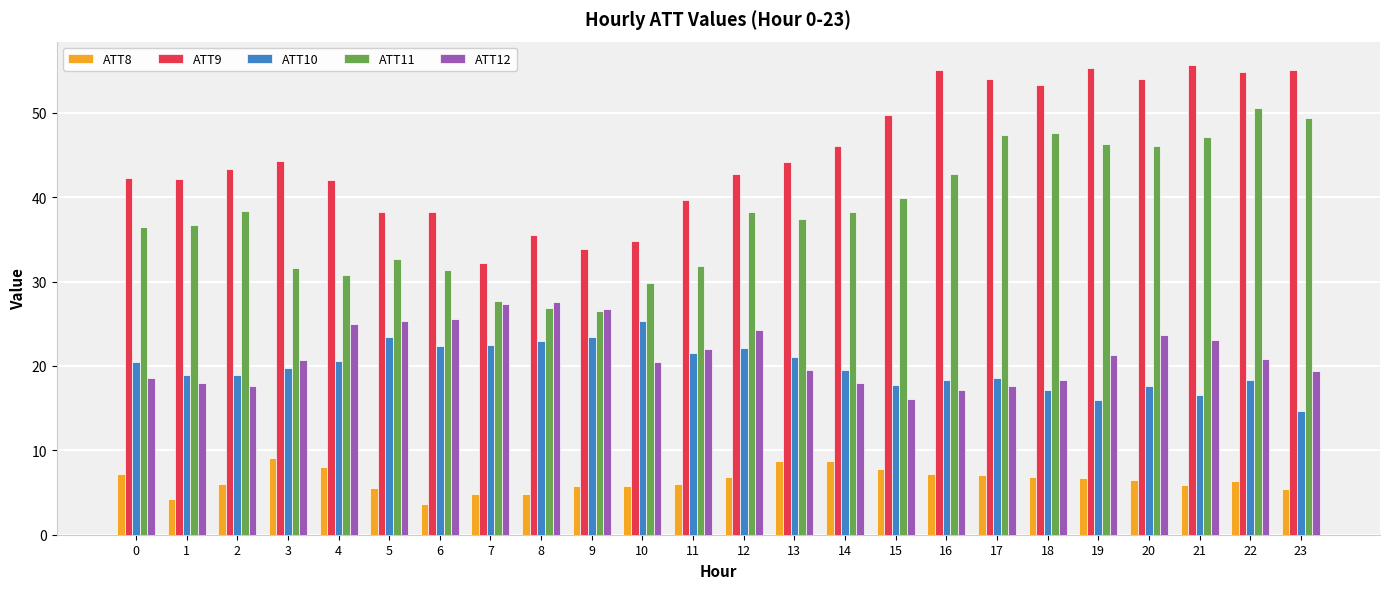

Which series changed the most between 5 and 21?

ATT9